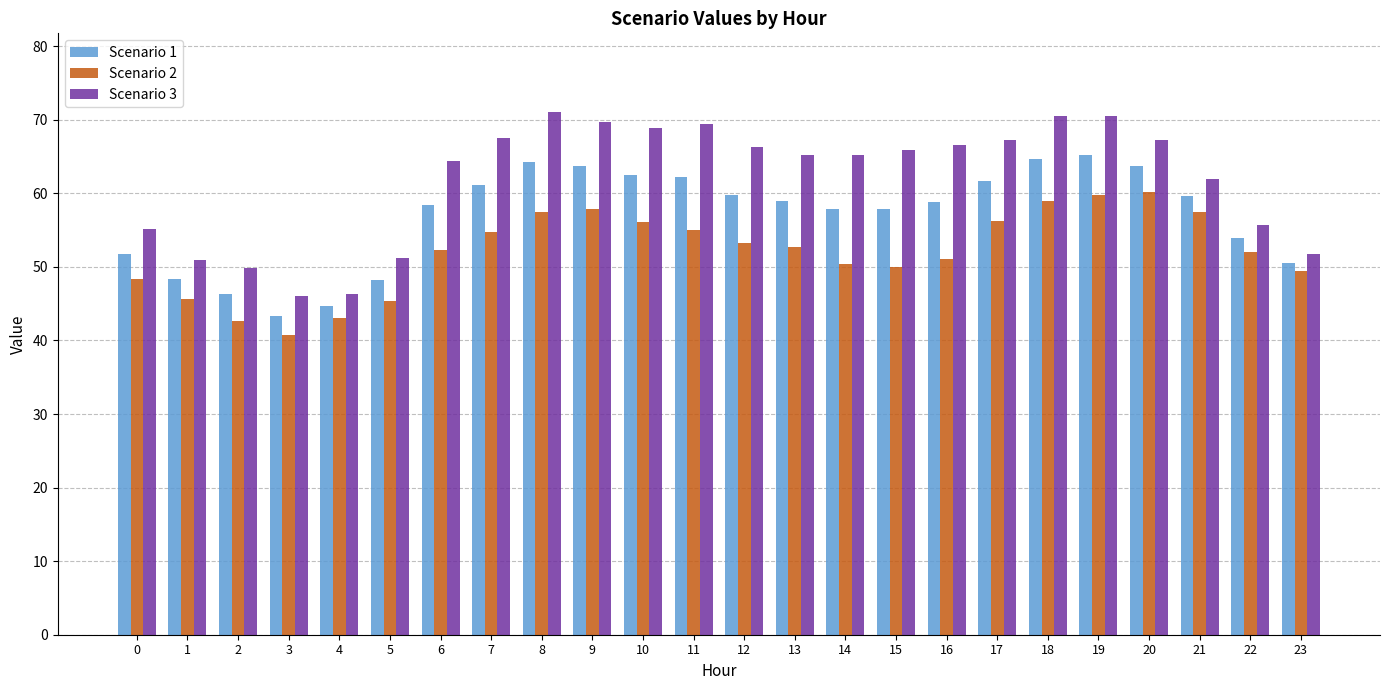

Rank the series by their maximum value, from highest to lowest.

Scenario 3, Scenario 1, Scenario 2